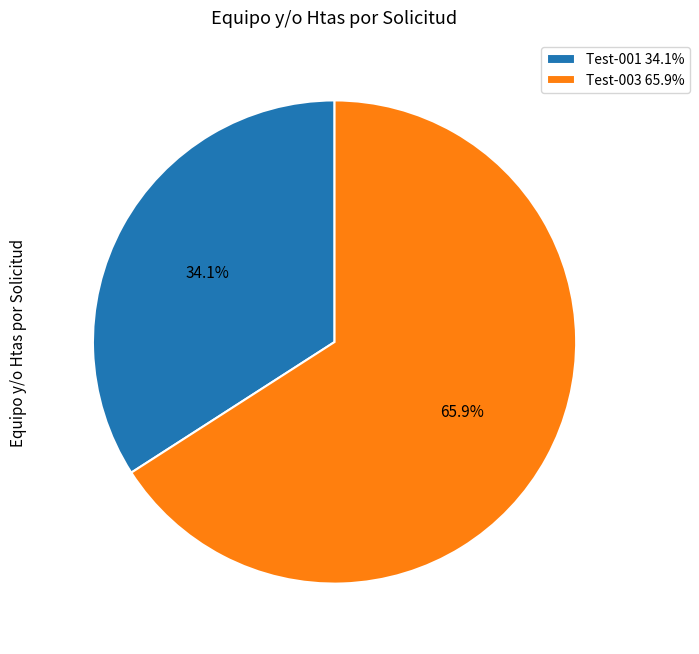

To the nearest percent, what is the average slice percentage?

50%